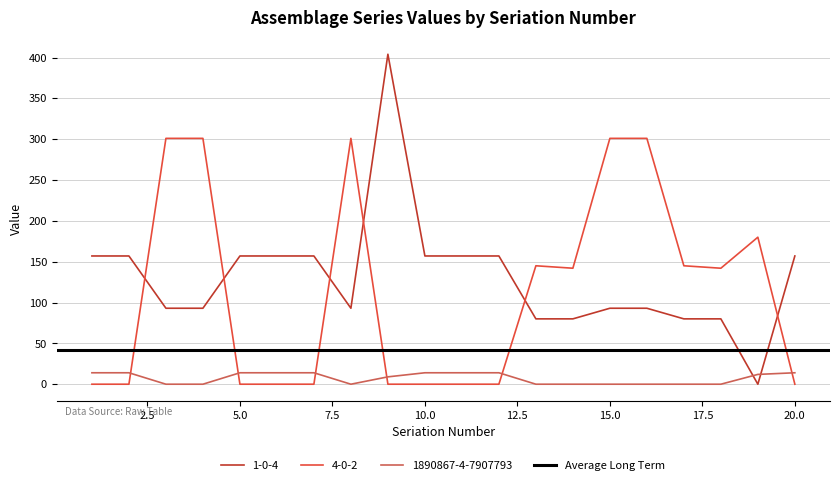

Where is 1-0-4 nearest to the value 202?

1